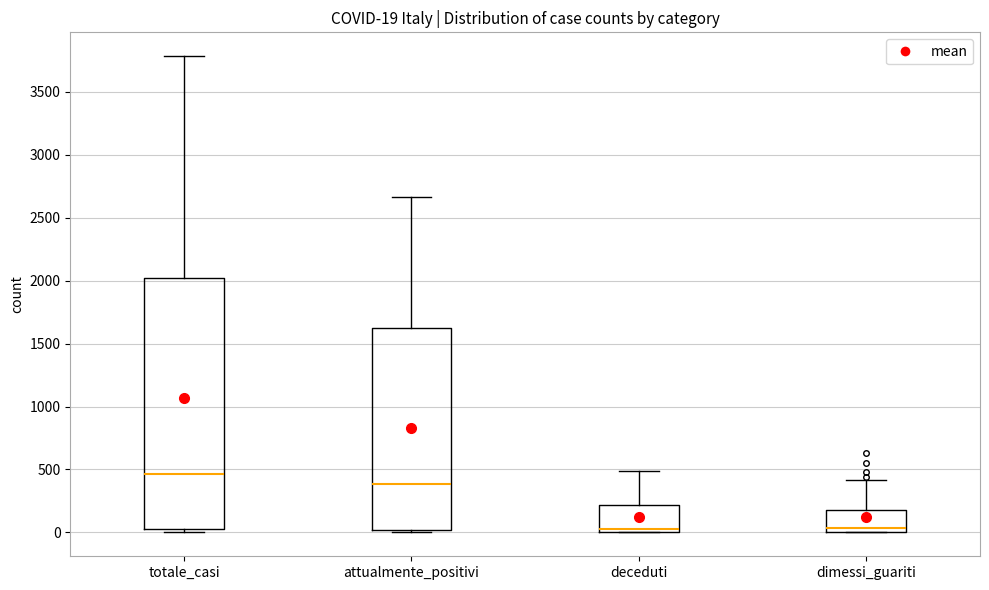

Comparing the boxes themselves (not the whiskers), which one is the tallest?

totale_casi